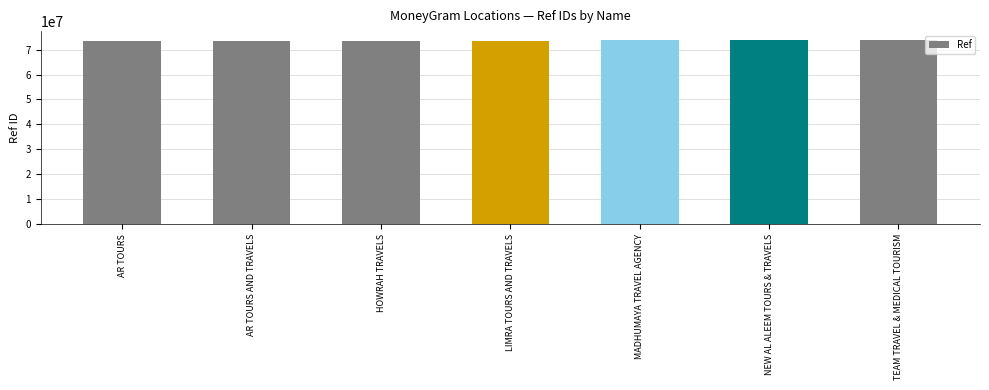

What is the label of the 6th bar from the right?

AR TOURS AND TRAVELS